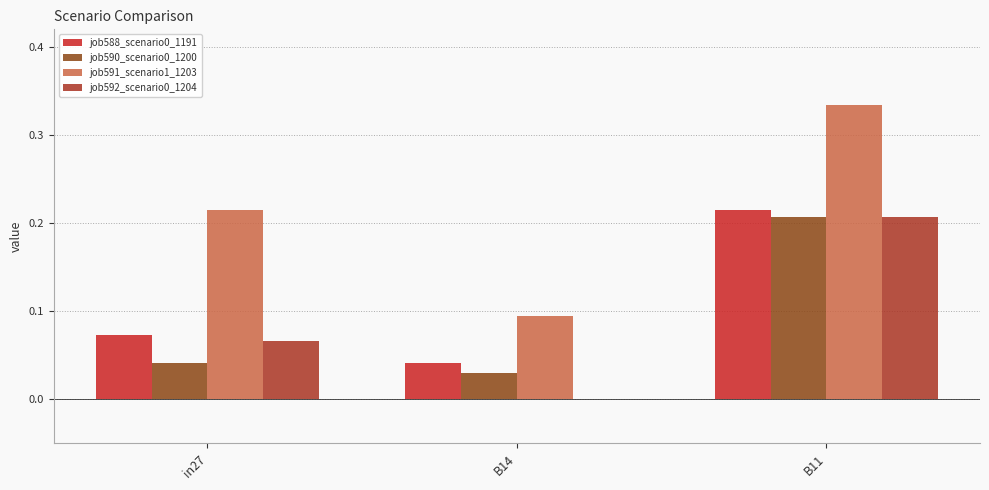

How many values in the job592_scenario0_1204 series exceed 0?

2